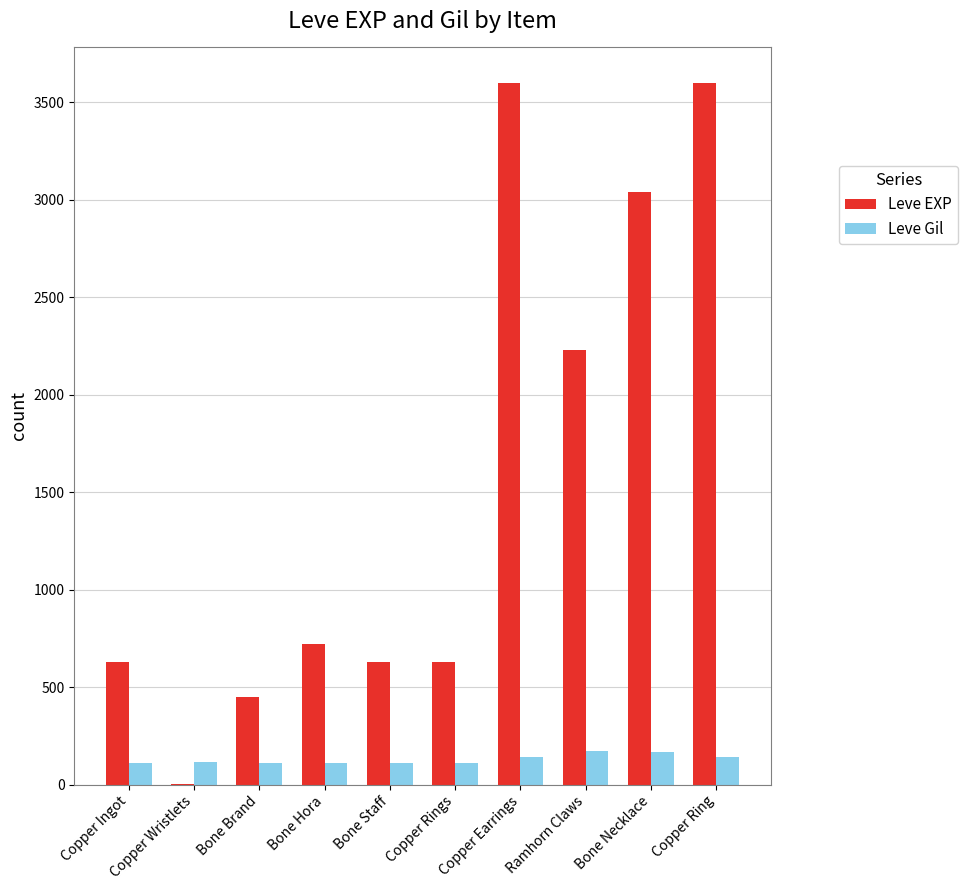

Between Copper Earrings and Bone Necklace, which series saw the biggest shift?

Leve EXP